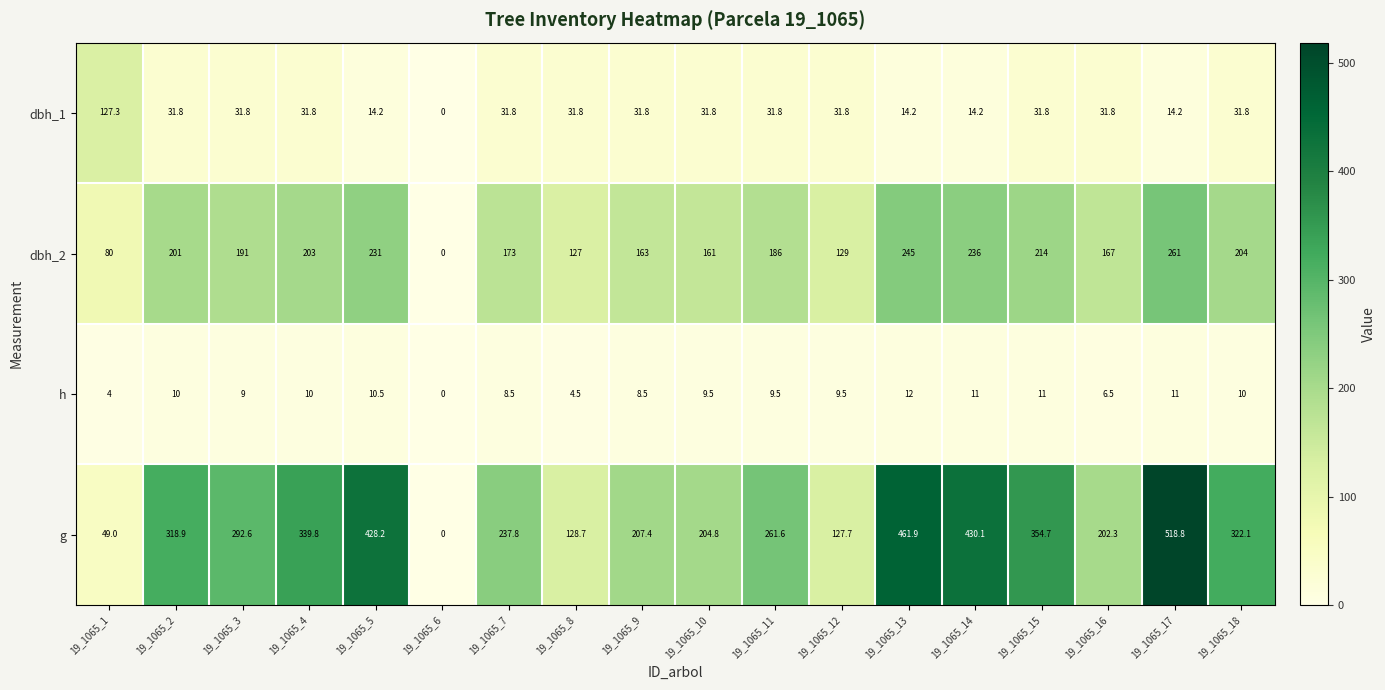

How many values in h are above zero?

17